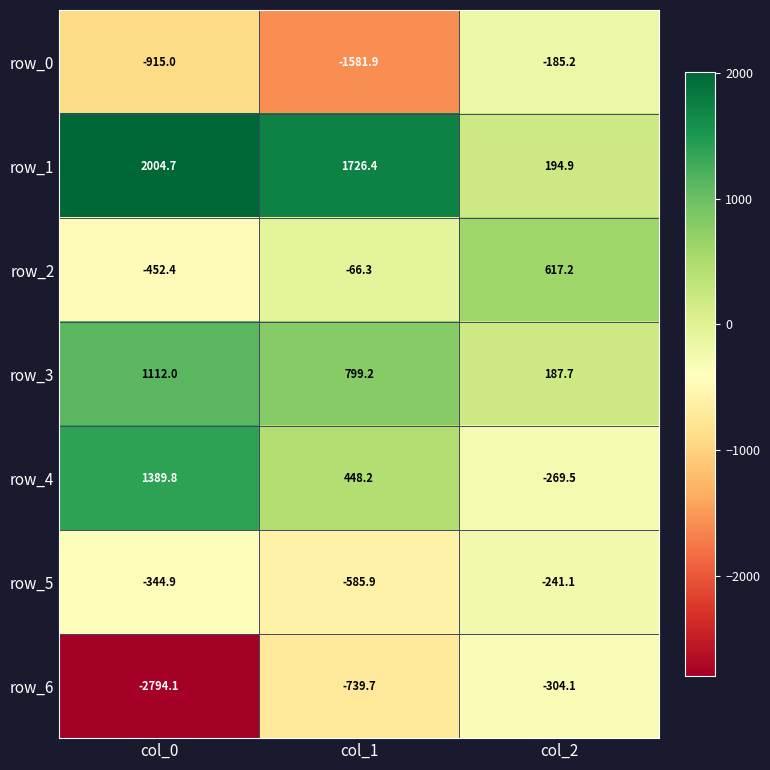

Is it true that row_6 equals -304.1 at col_2?

True